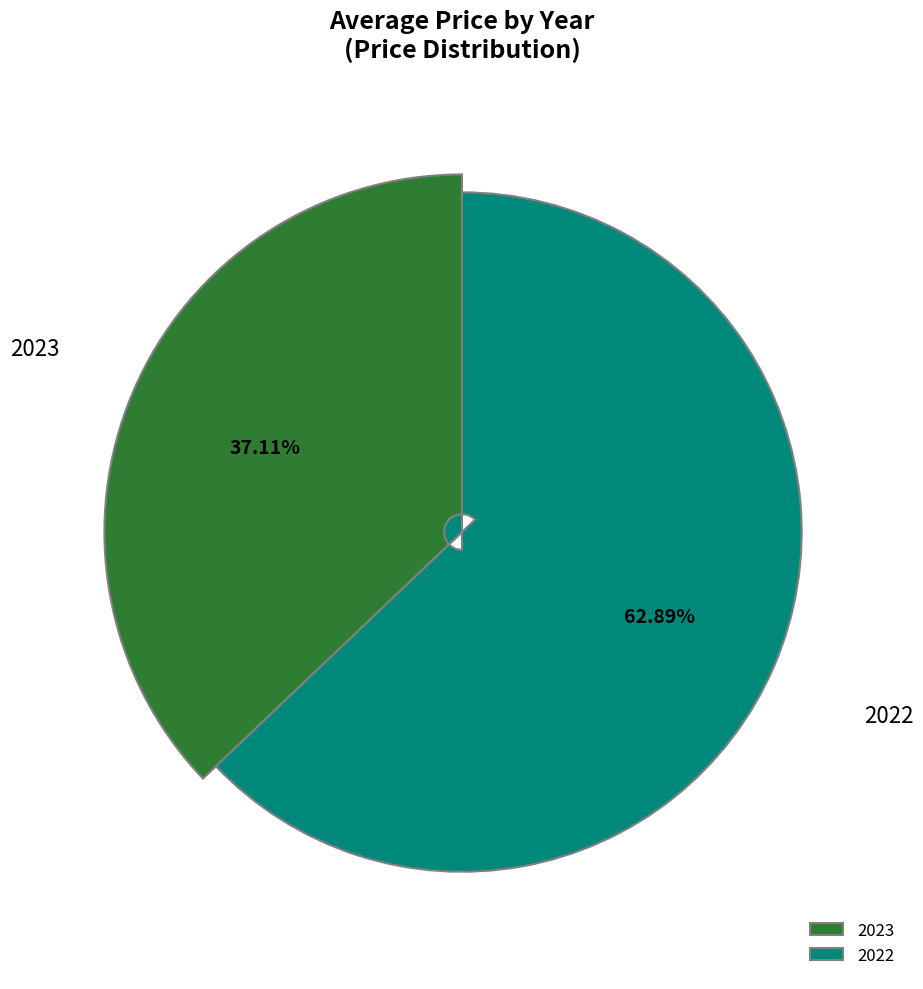

Does any single category account for the majority?

Yes